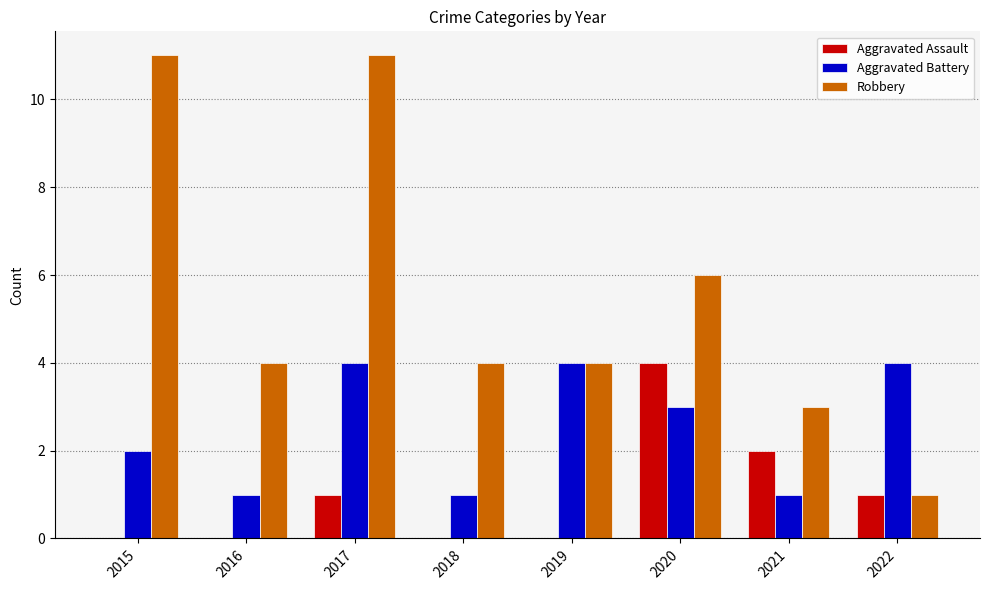

Where is Robbery nearest to the value 6?

2020